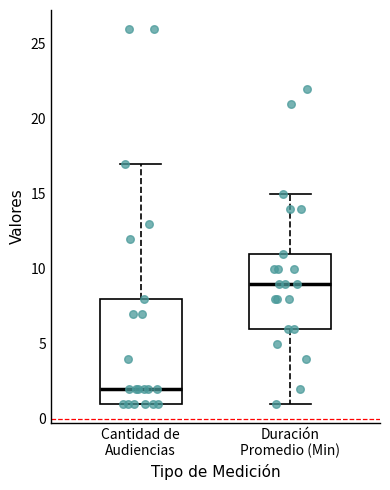

Reading left to right, read every box against the y-axis: the position of its median line, the range the box covers, and the ends of its whiskers. The values are not printed on the chart, so give them approximately, as read against the axis.

Cantidad de Audiencias: median 2, box 1 to 8, whiskers 1 to 17
Duración Promedio (Min): median 9, box 6 to 11, whiskers 1 to 15